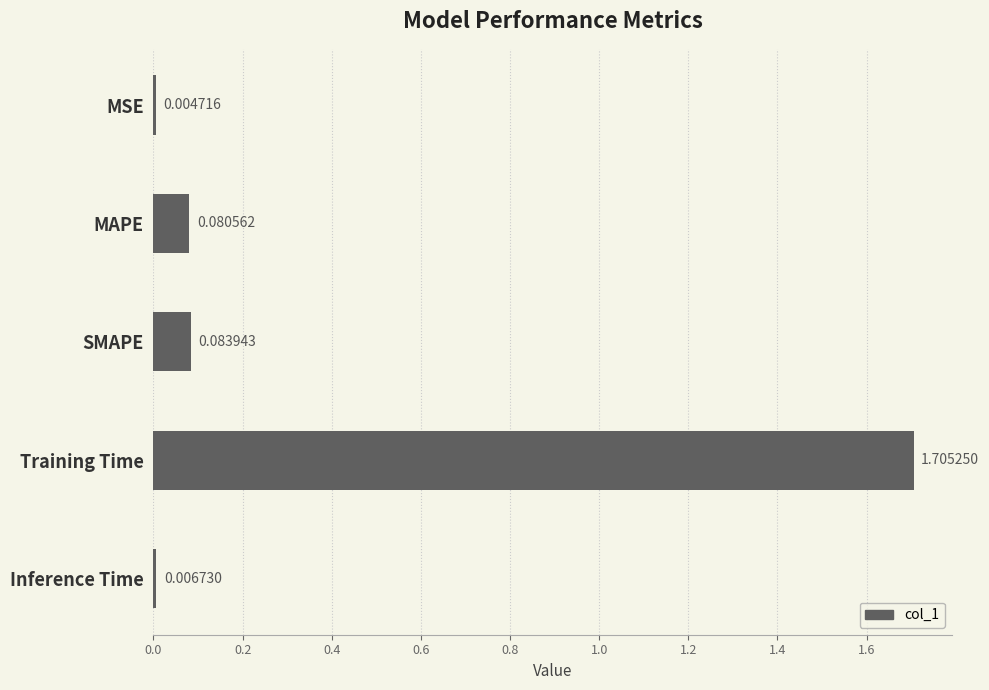

Where is the data nearest to the value 0?

MSE